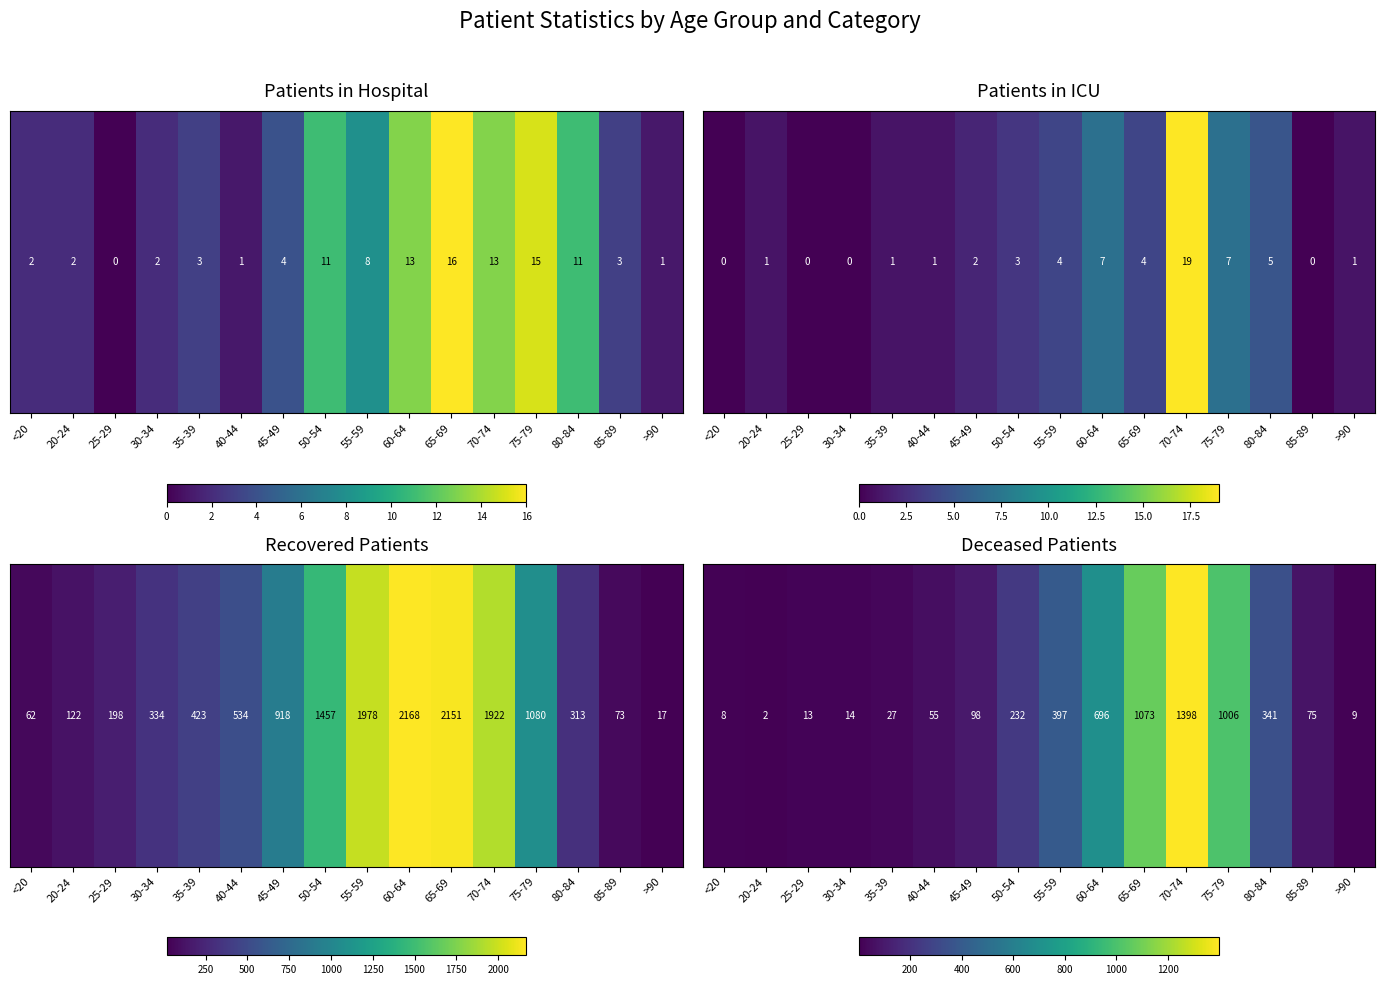

How many distinct data groups are displayed?

1